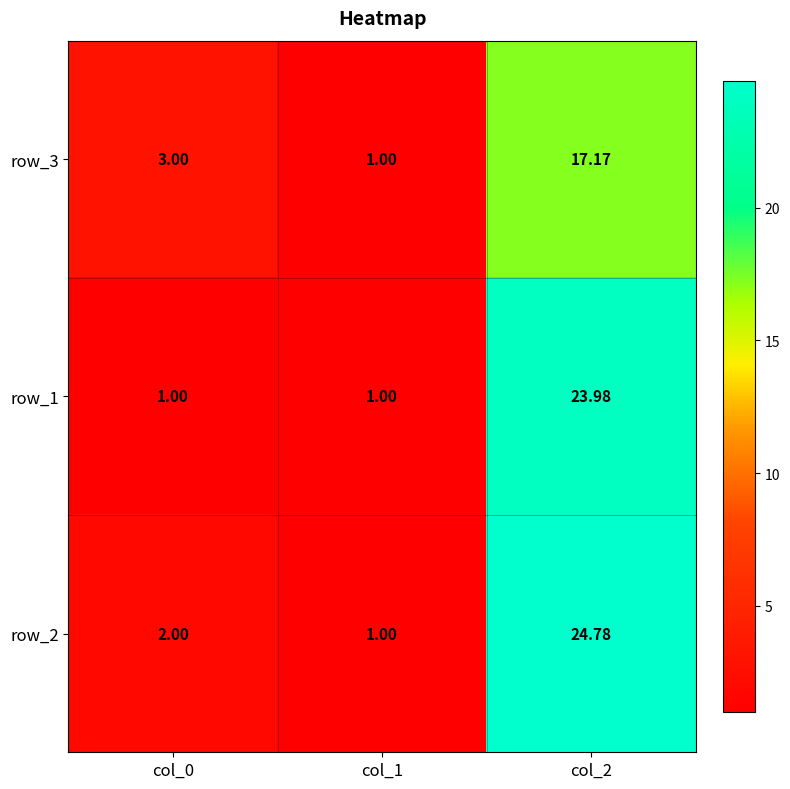

What is the total value across all series at col_0?

6.0